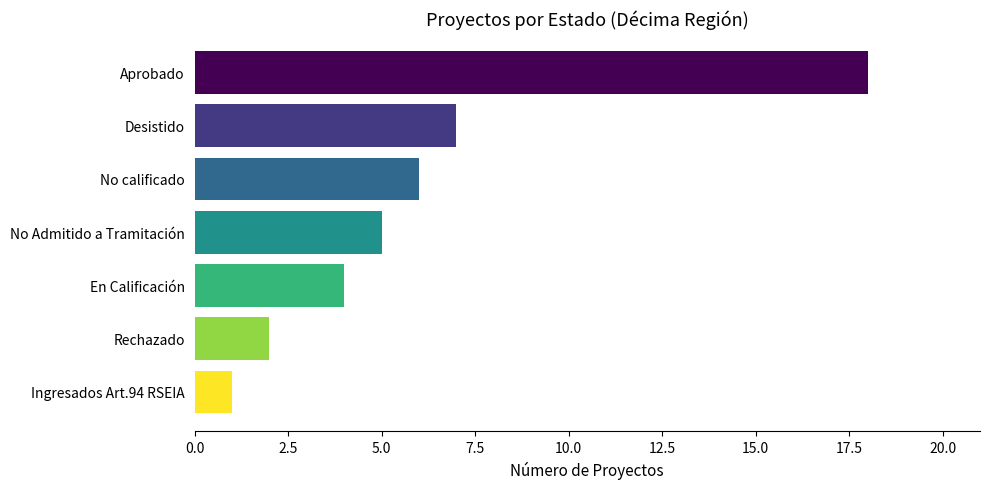

Reading top to bottom, extract all data points from this chart.

18	7	6	5	4	2	1